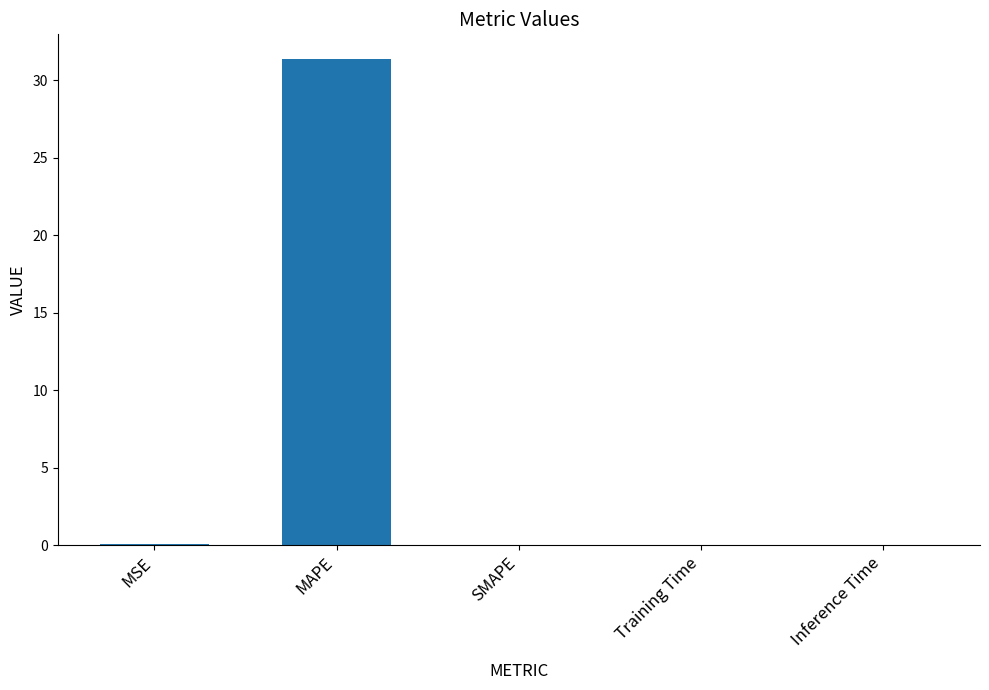

What is the sum of all values?

31.5